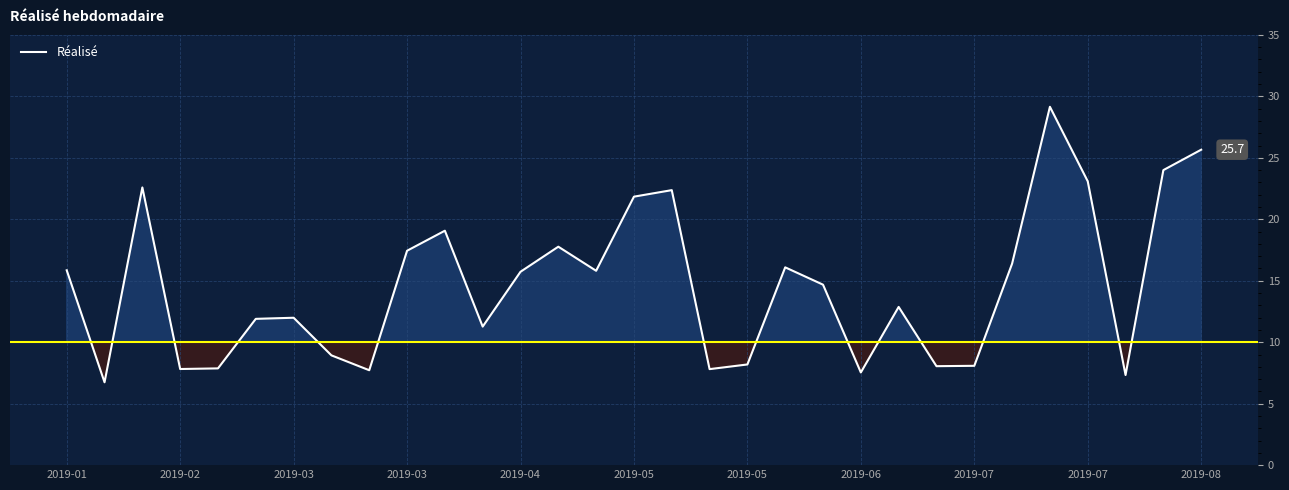

What is the difference between the maximum and minimum values?

22.4